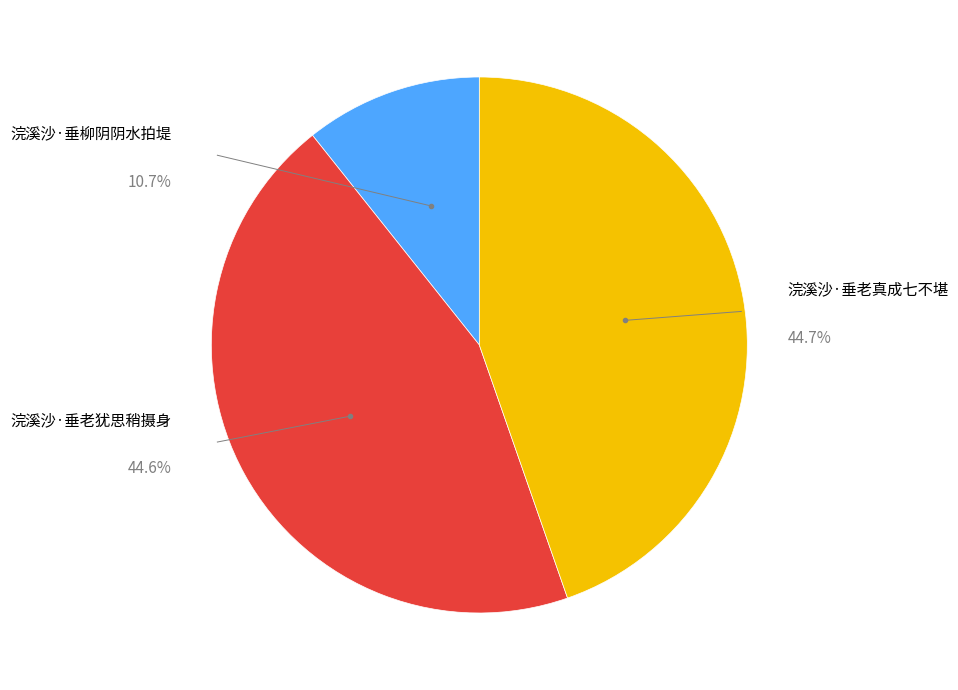

Which slice is the smallest?

浣溪沙·垂柳阴阴水拍堤